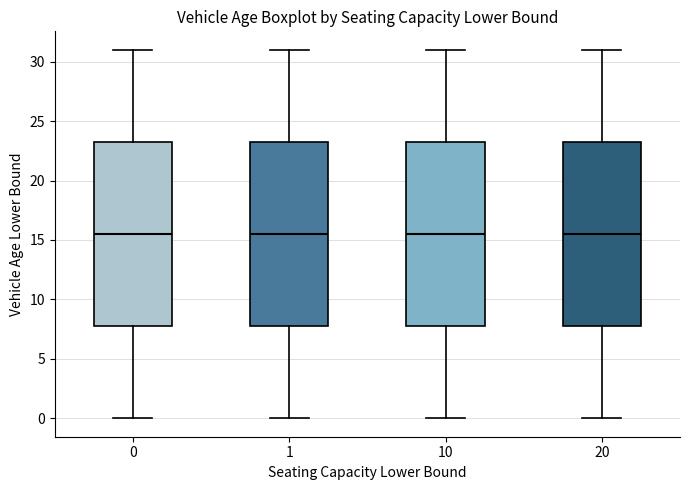

Where does the upper whisker of the box at x = 0 end on the y-axis? The values are not printed on the chart, so give them approximately, as read against the axis.

31.0